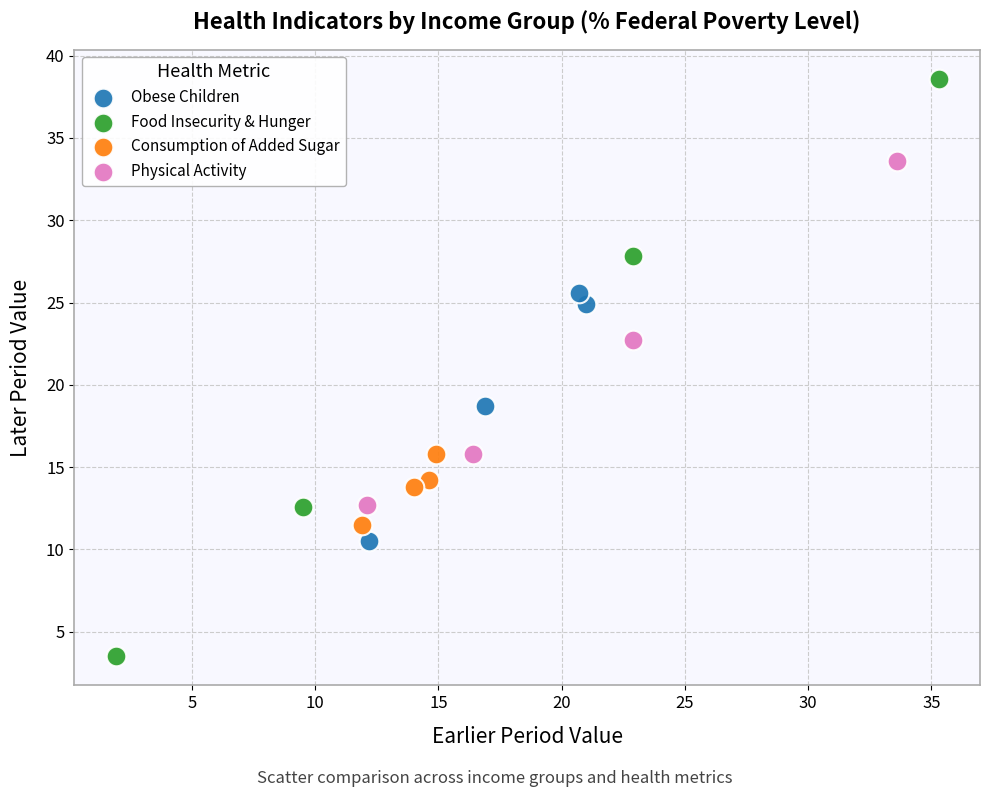

What are all the series names shown in the legend?

Obese Children, Food Insecurity & Hunger, Consumption of Added Sugar, Physical Activity